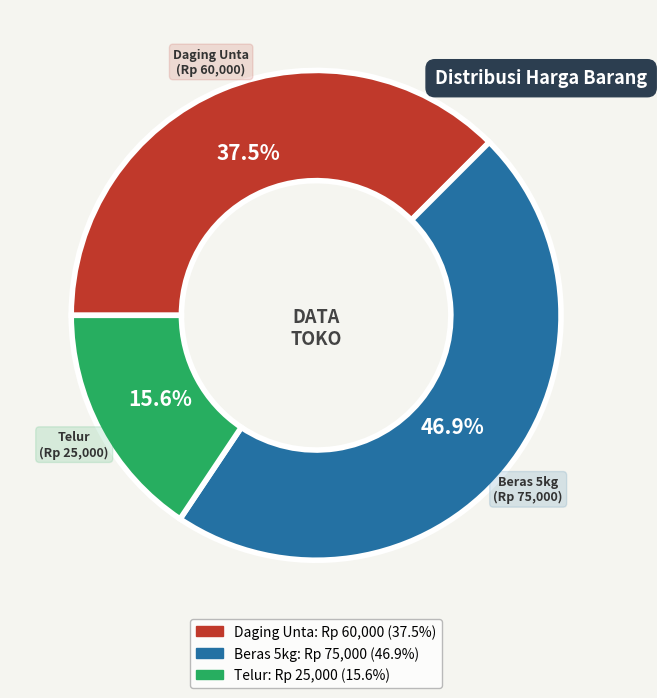

To the nearest percent, what percentage of the pie is Telur?

16%